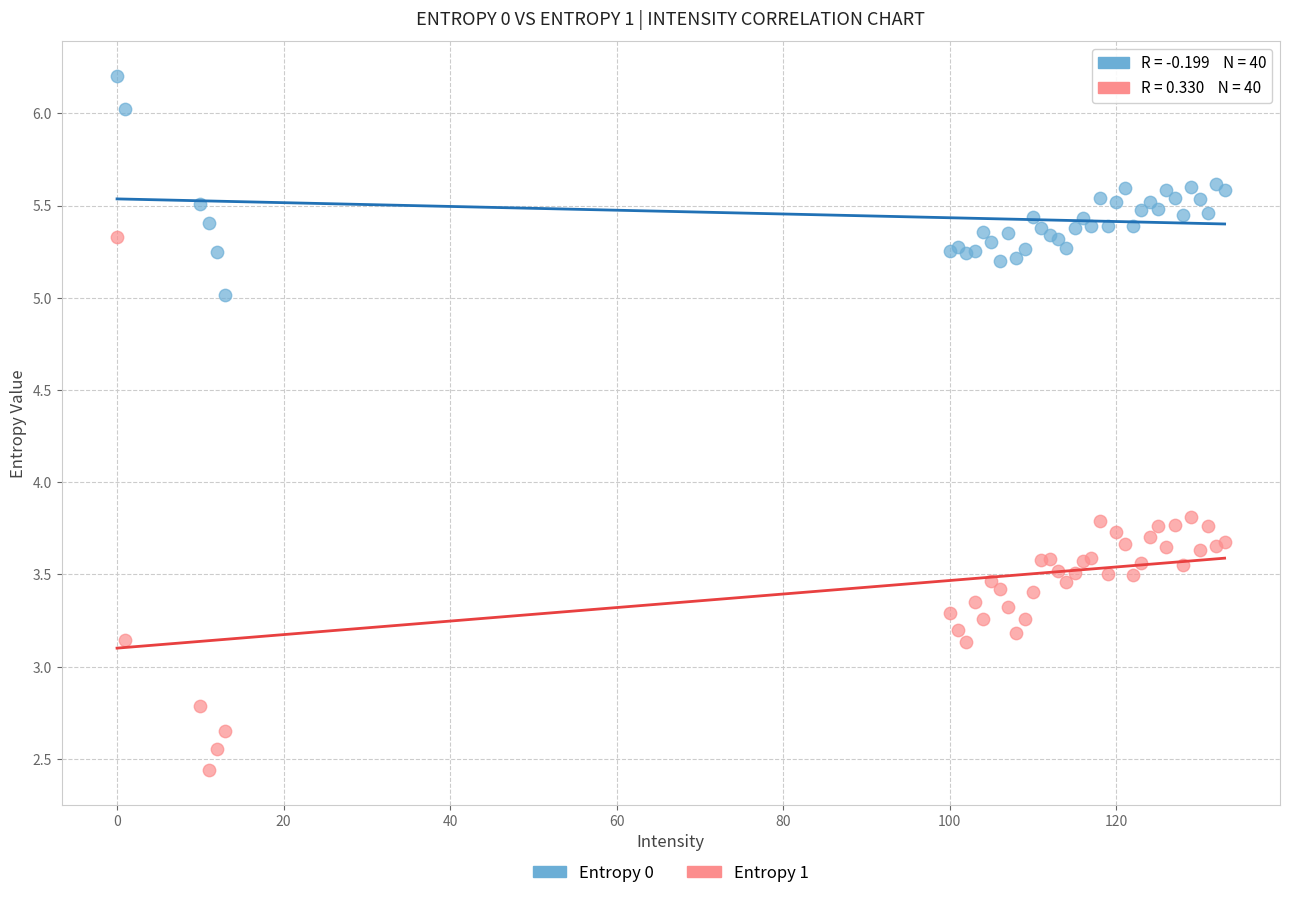

Which series contains the lowest Y value?

Entropy 1